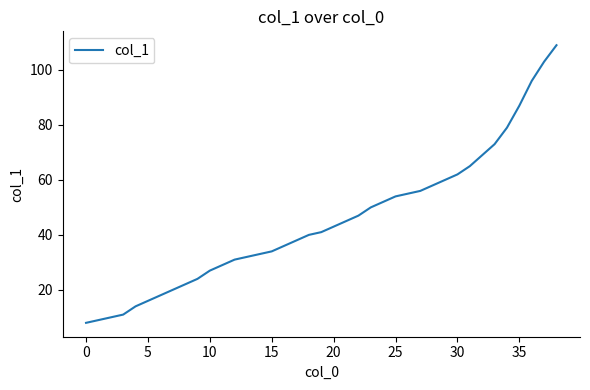

What is the difference between the maximum and minimum values?

101